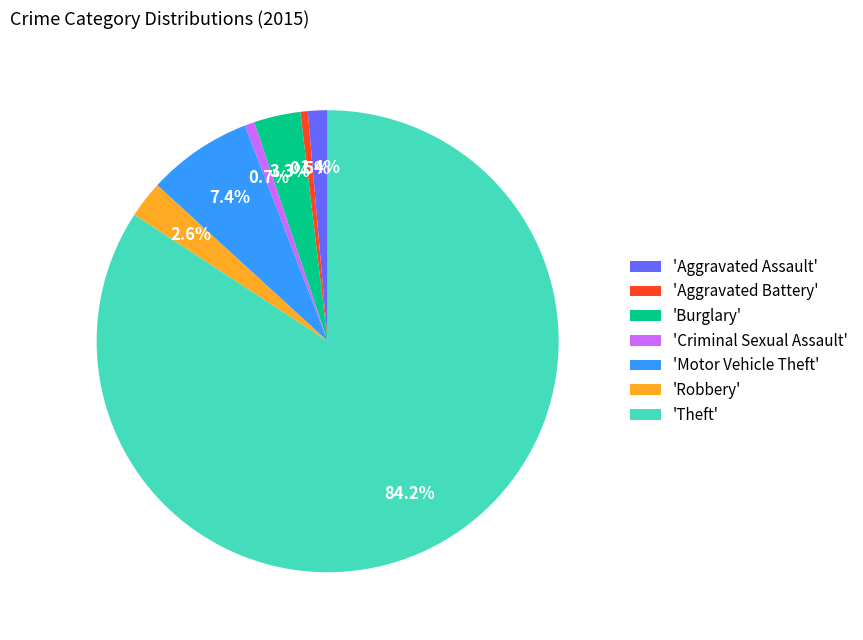

What portion of the pie excludes 'Motor Vehicle Theft'?

92.6%